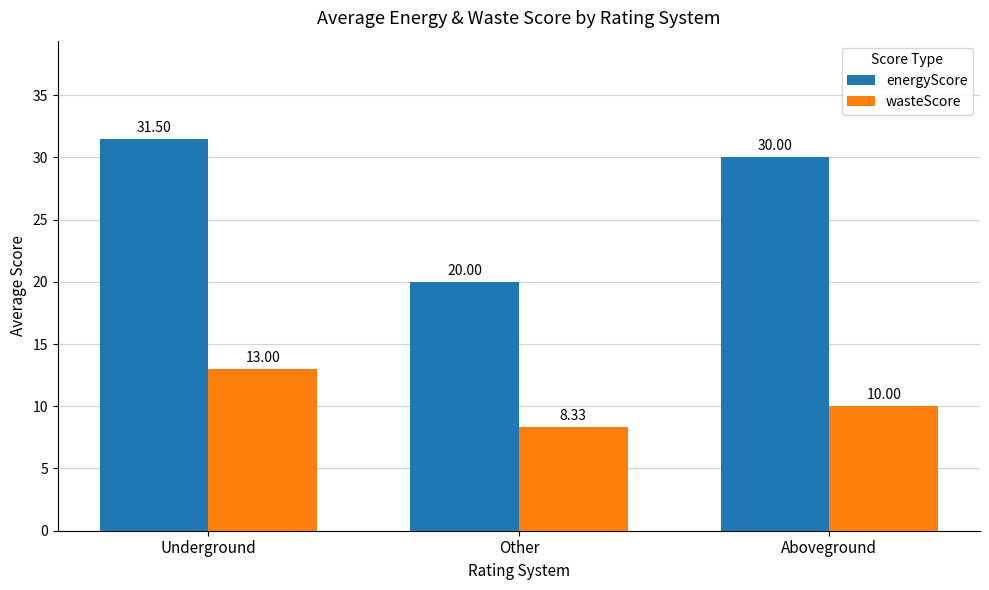

Is it true that energyScore equals 11.8 at Aboveground?

False